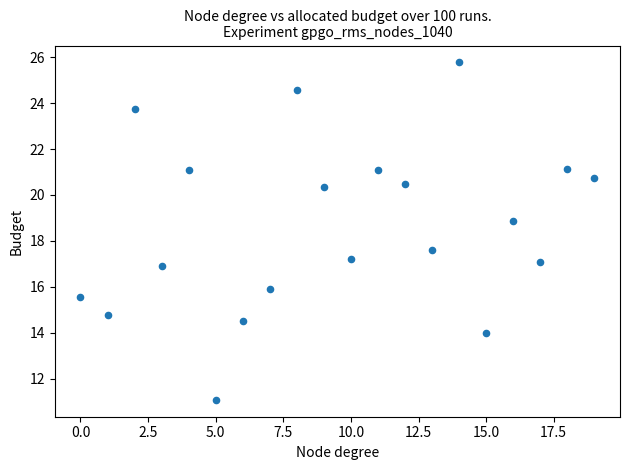

What is the range of Y values (max minus min)?

14.7